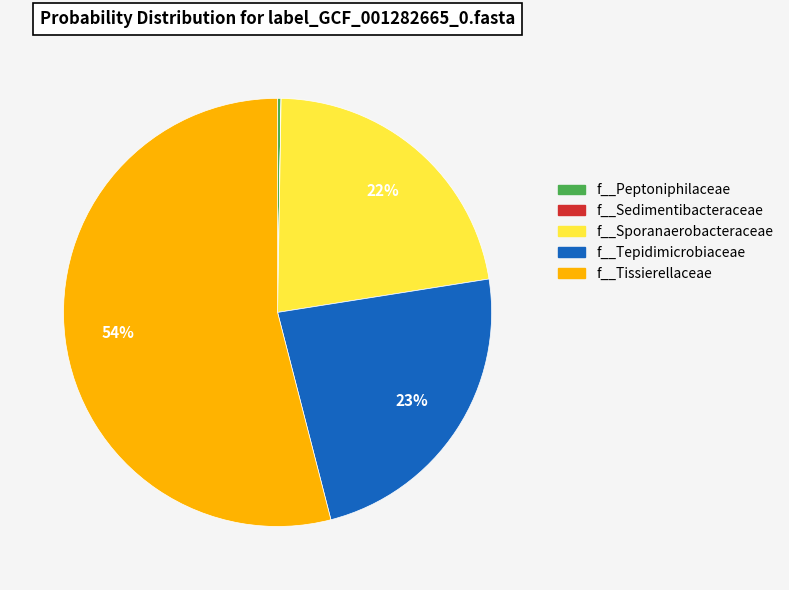

To the nearest percent, what percentage of the pie is f__Sporanaerobacteraceae?

22%